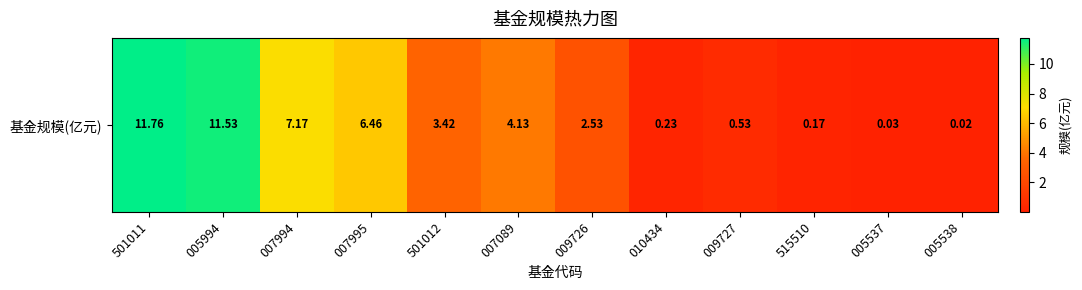

What is the approximate value at 010434?

0.2